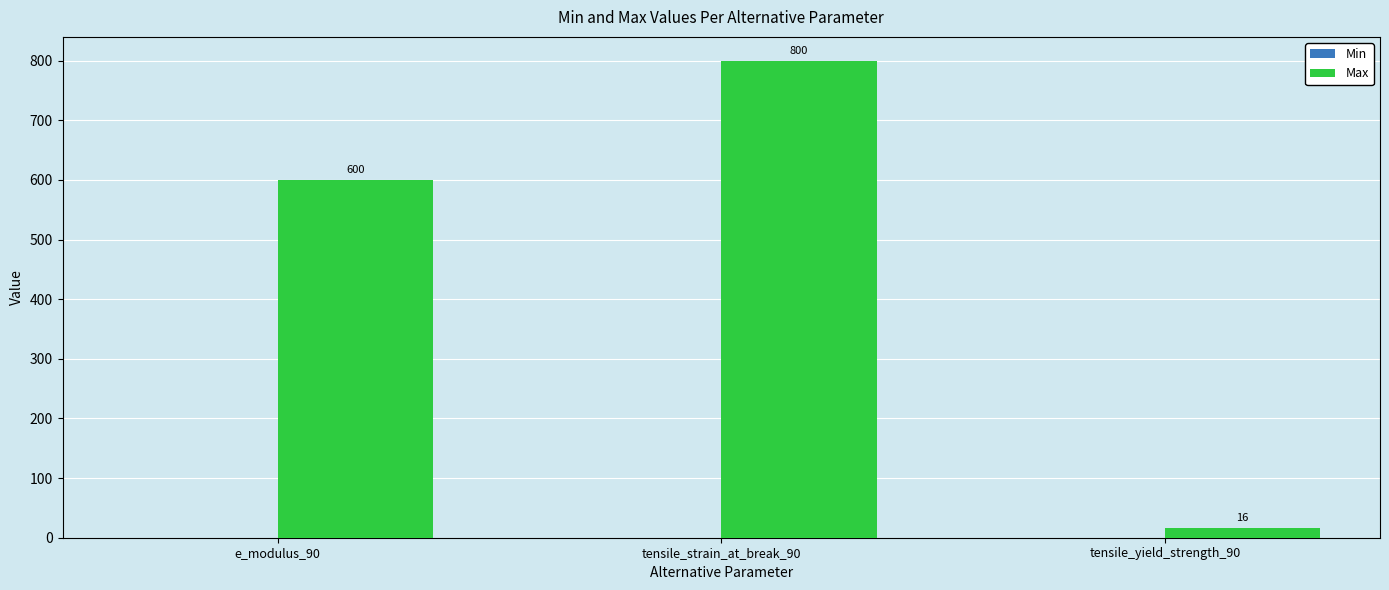

What is the maximum value shown in the chart?

800